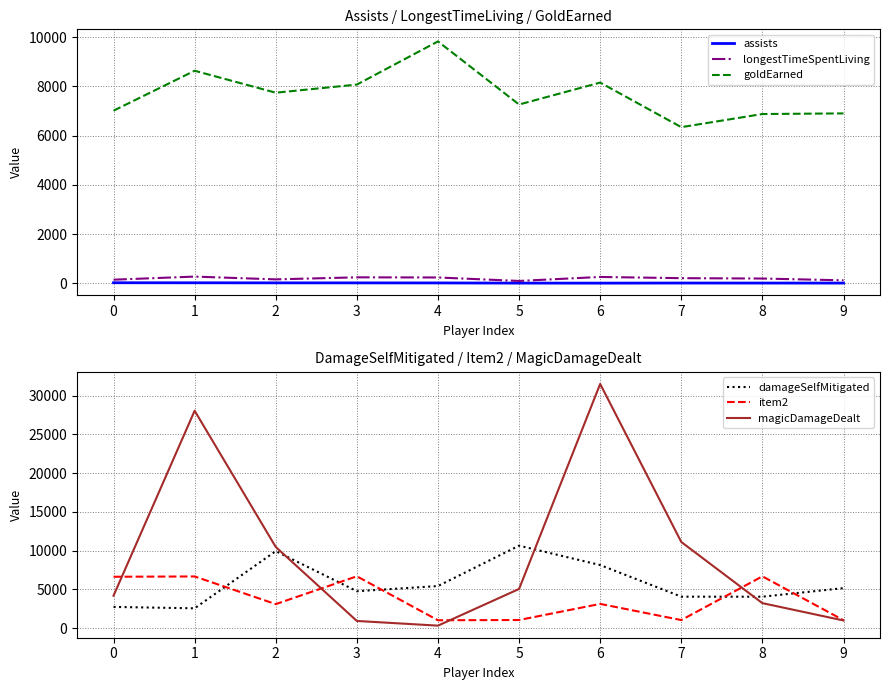

Which series has the largest total across all categories?

magicDamageDealt